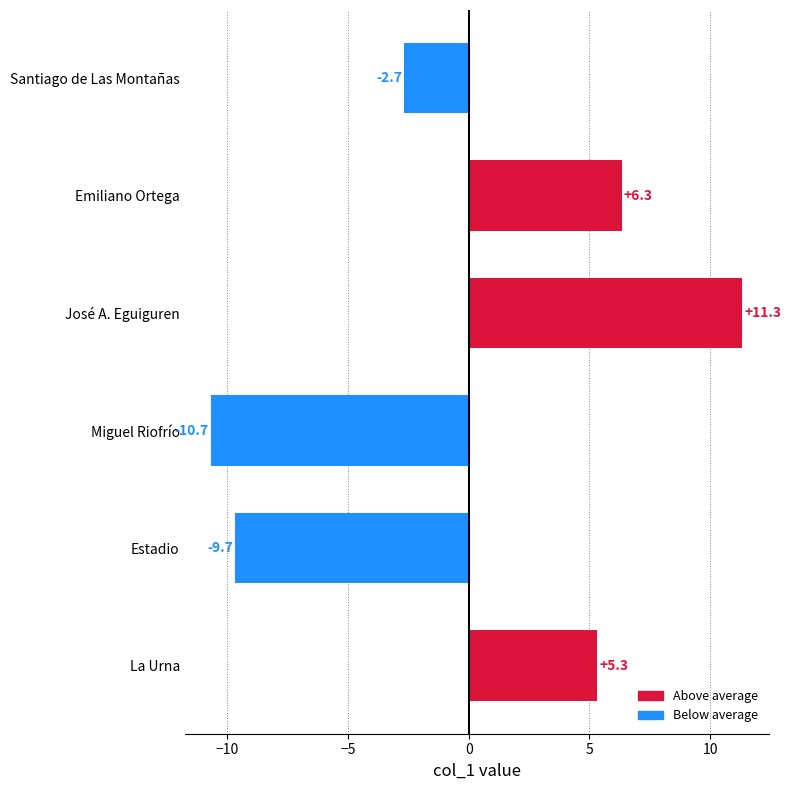

True or false: the data shows 3.0 at La Urna.

False